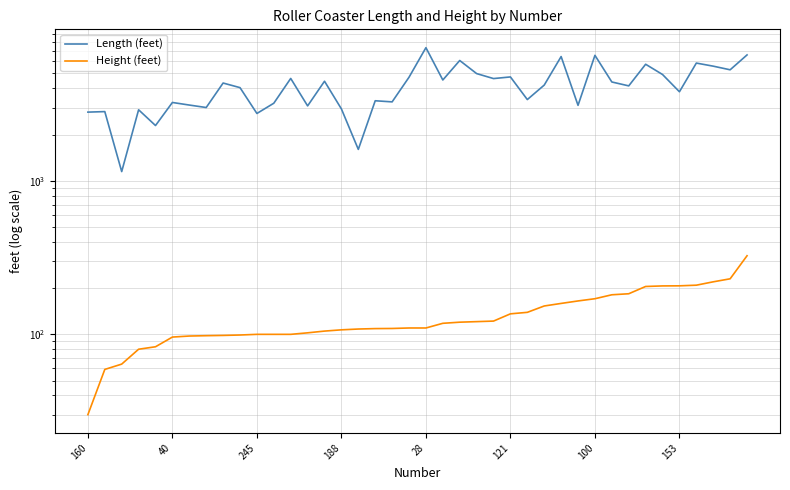

What is the difference between the Length (feet) values at 31 and 36?

1443.0